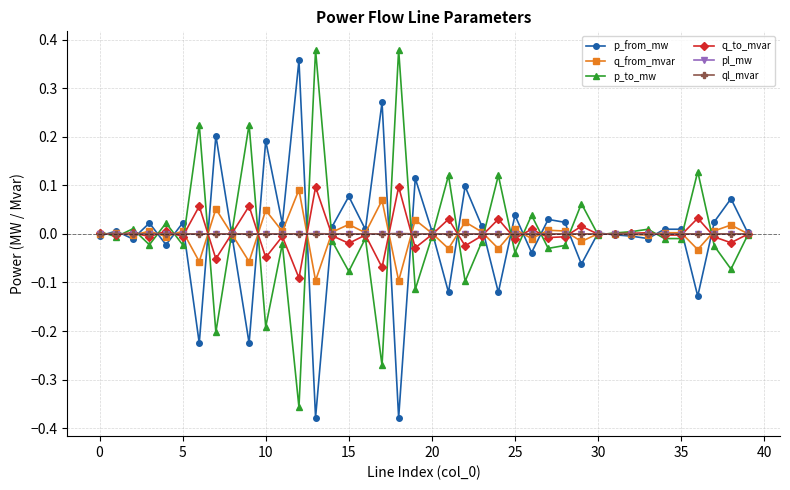

In ql_mvar, how many points are higher than both neighbors (excluding endpoints)?

13